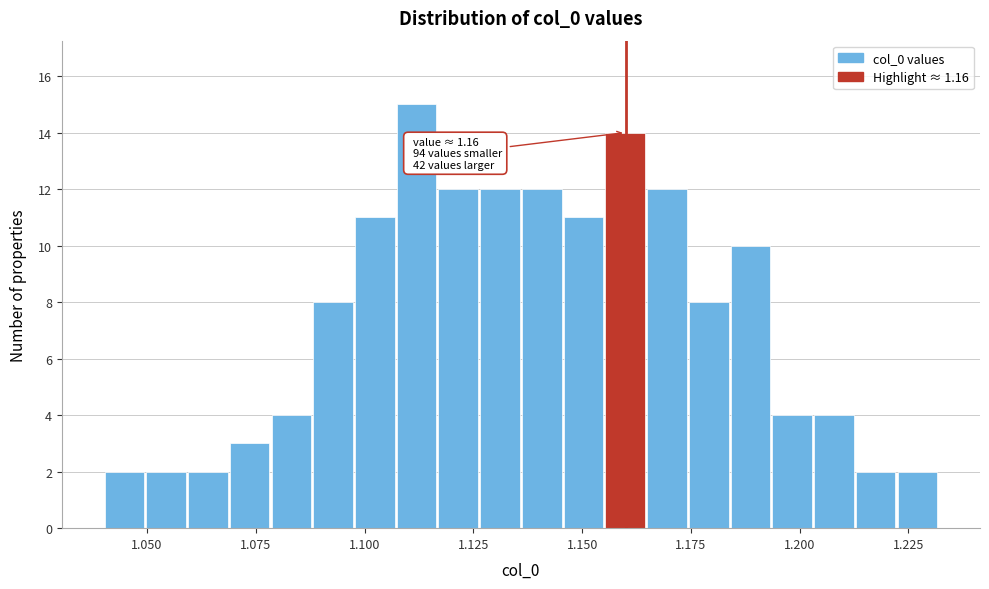

Around what value on the x-axis is the tallest bar? Give the approximate position of its centre, as read against the axis.

1.110